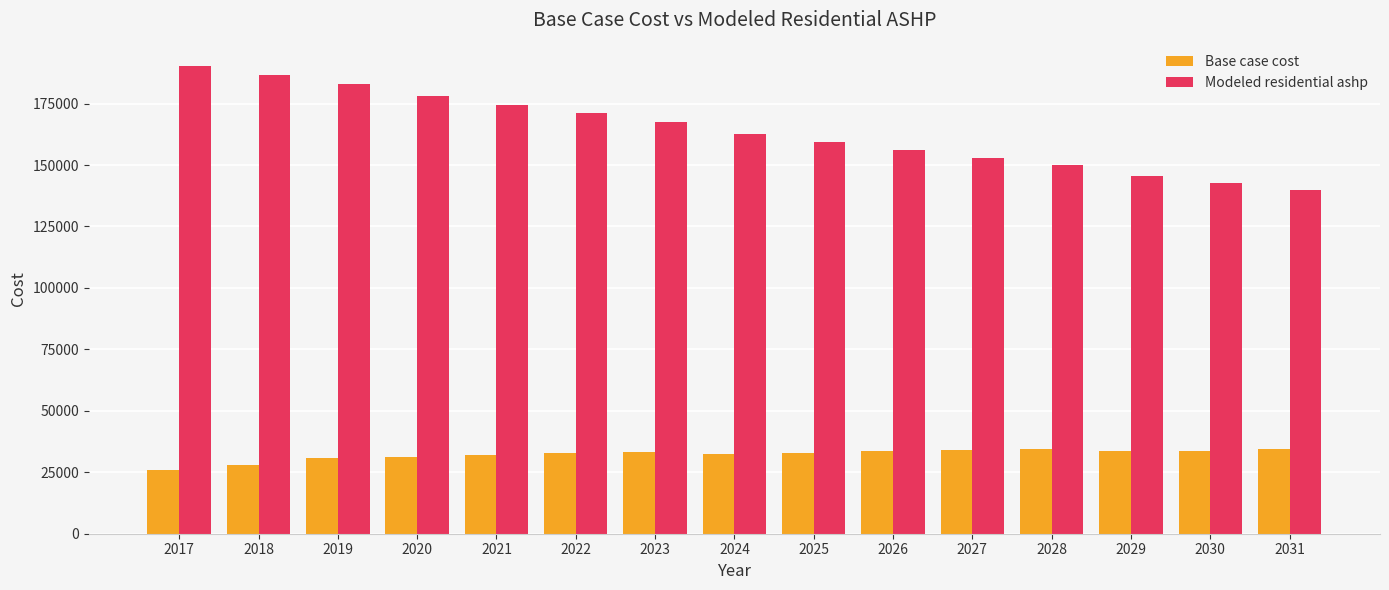

What is the minimum value for Modeled residential ashp?

139663.3